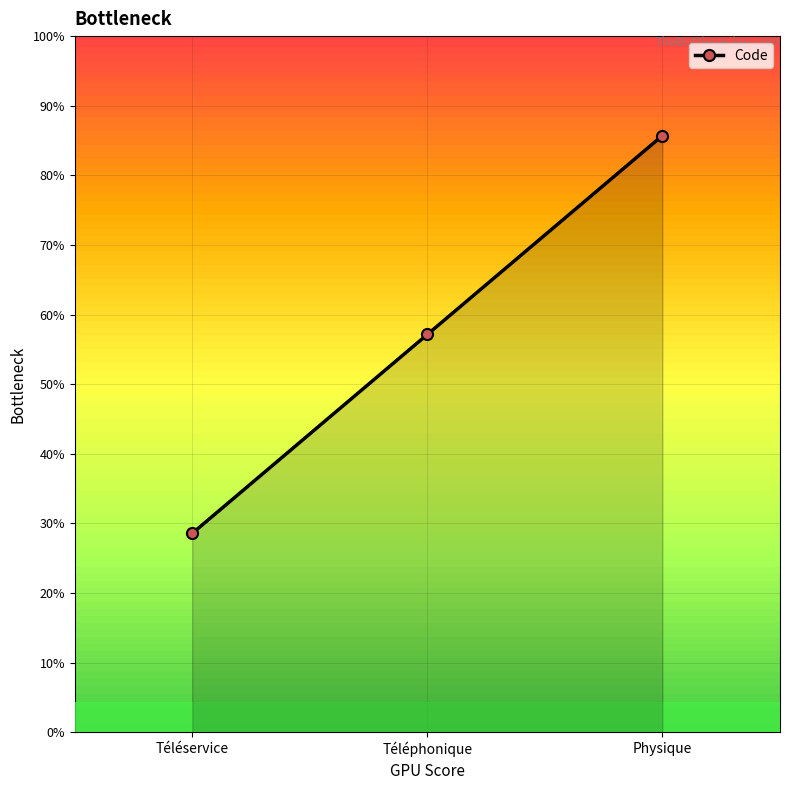

List the labels in order of value, smallest first.

Téléservice, Téléphonique, Physique